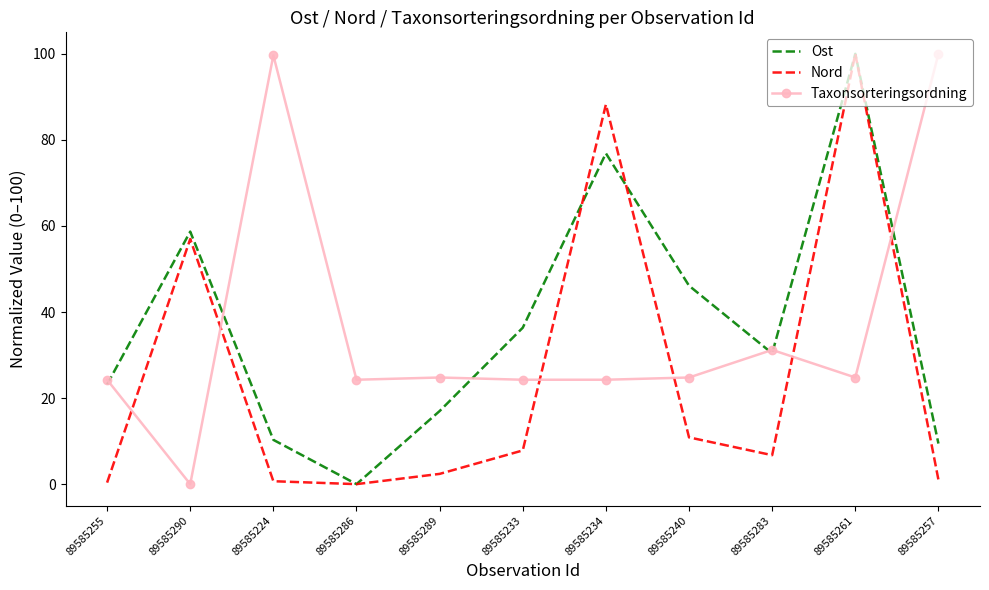

At which category is the sum across all series the highest?

89585261